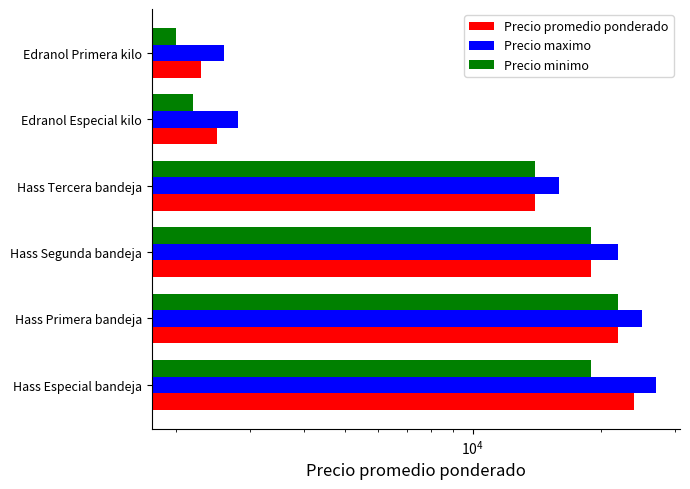

What are all the series names shown in the legend?

Precio promedio ponderado, Precio maximo, Precio minimo